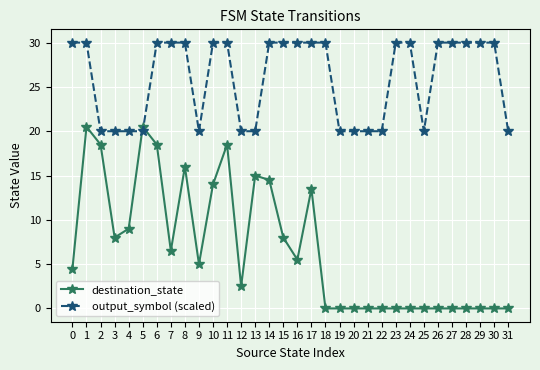

Does the chart have visible grid lines?

Yes